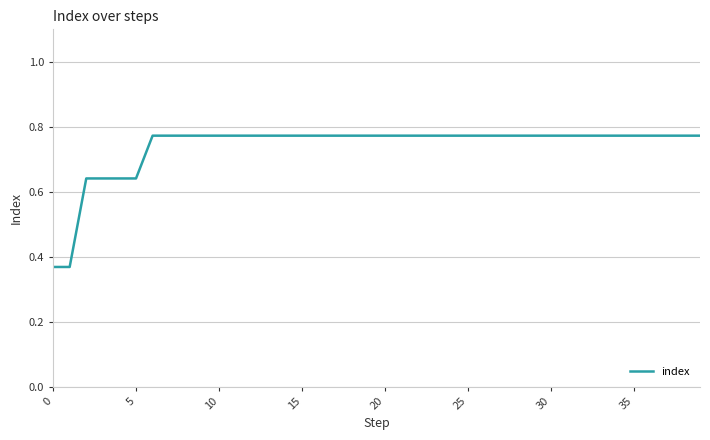

Count the number of data series in this chart.

1